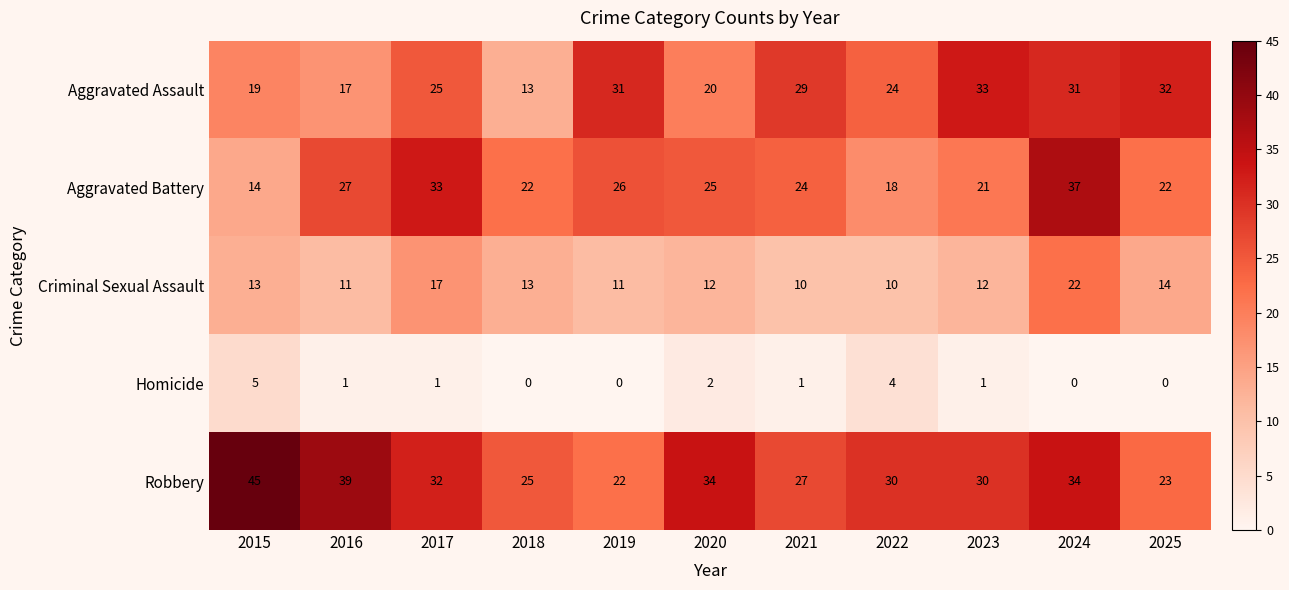

Count the number of data series in this chart.

5